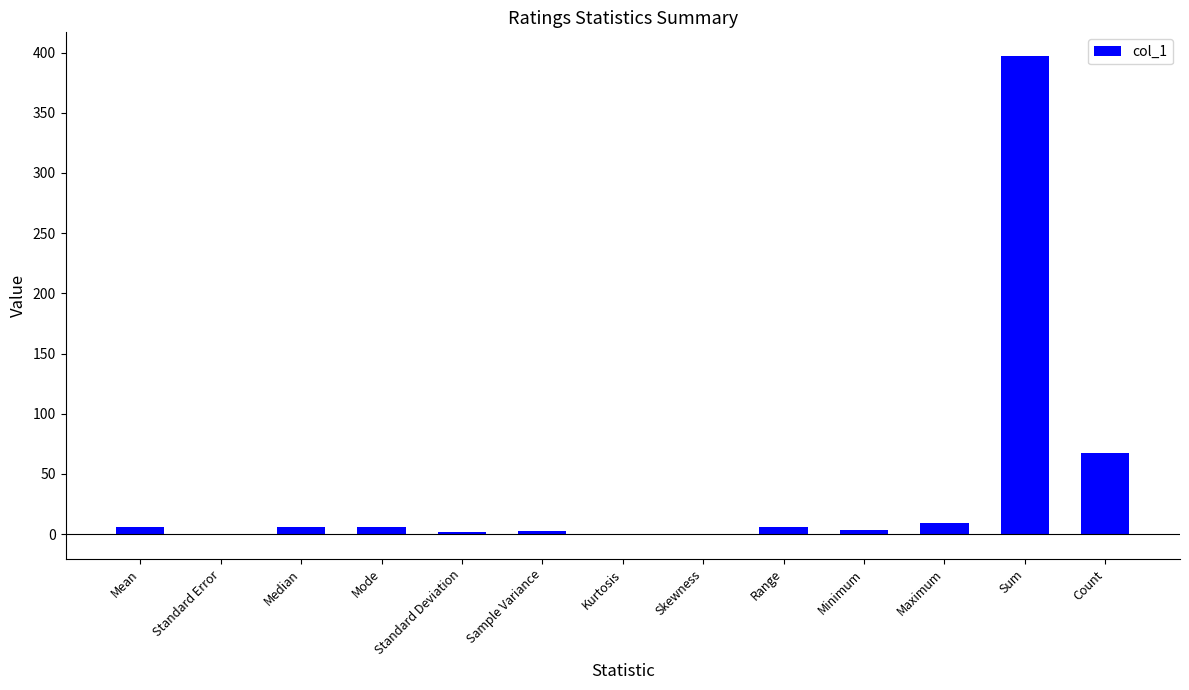

At which category does the chart reach its peak across all series?

Sum